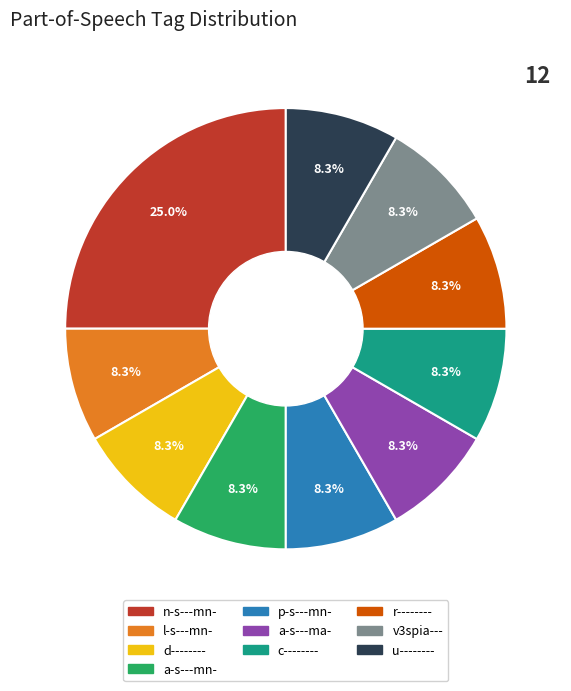

Does any single category account for the majority?

No